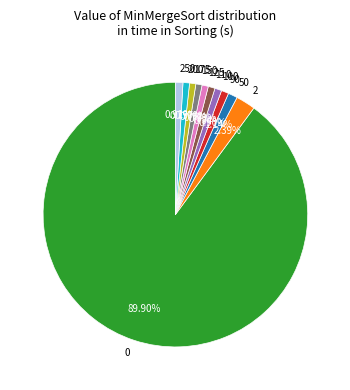

Do 200 and 2 together represent more than half of the pie?

No